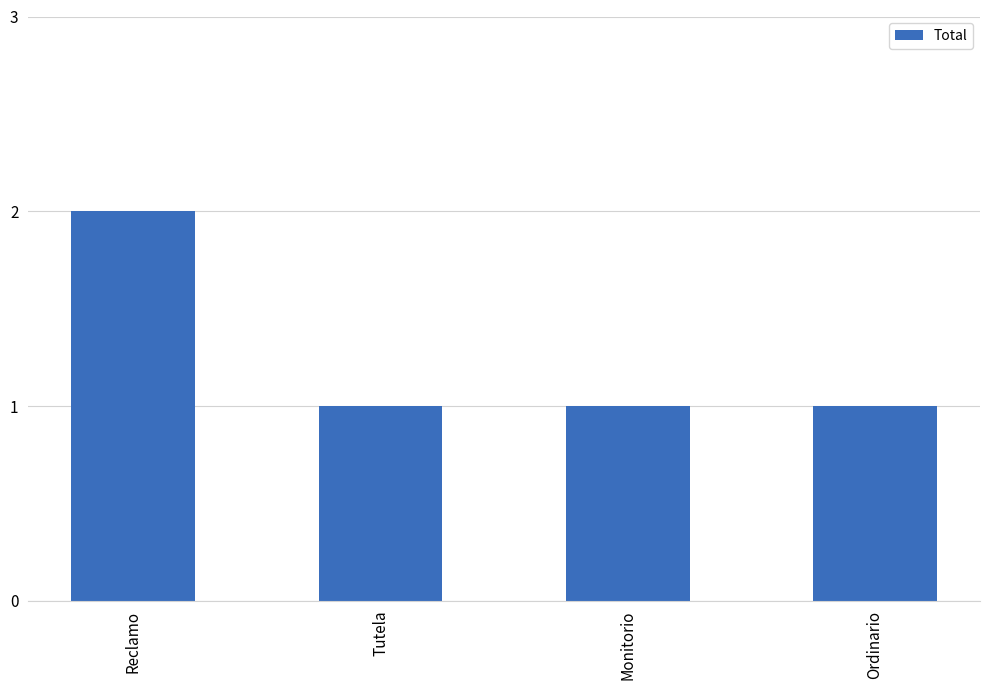

The value at Tutela is 2. True or false?

False